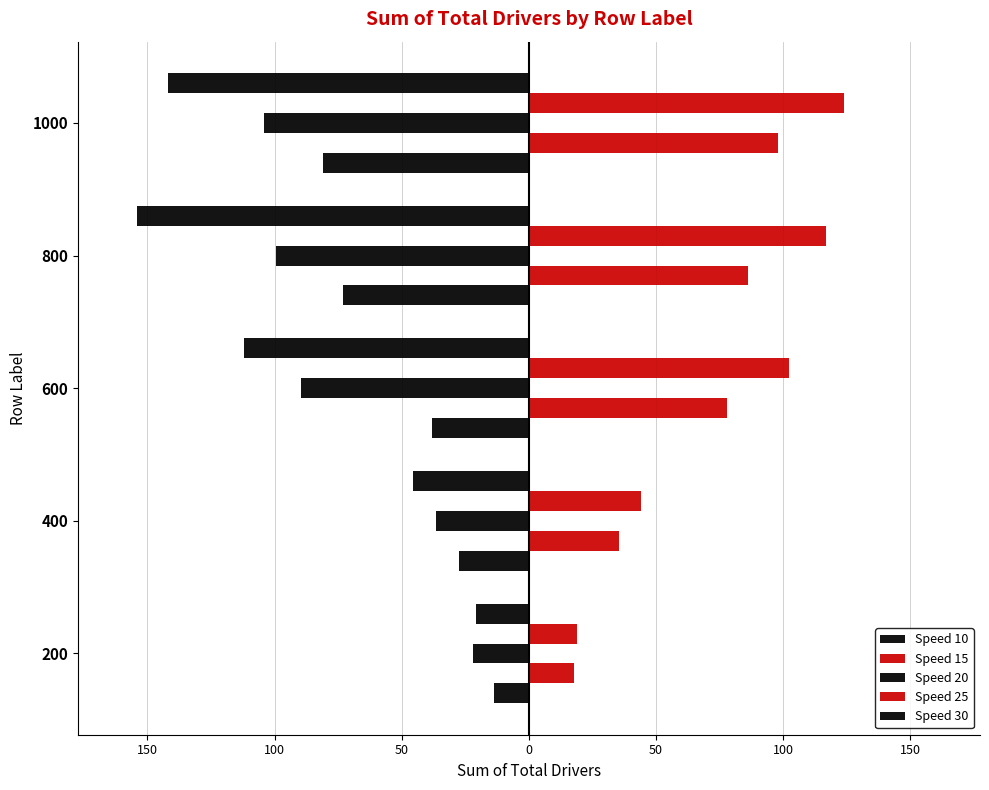

How many distinct data groups are displayed?

5